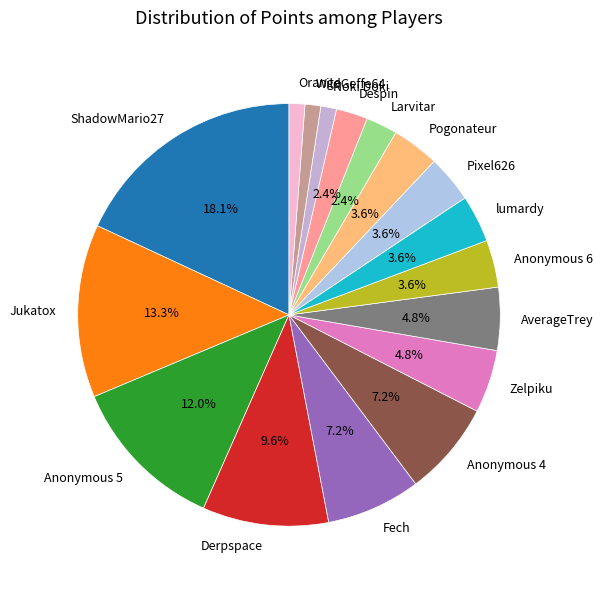

To the nearest percent, what is the difference between the largest and smallest slice percentages?

17%